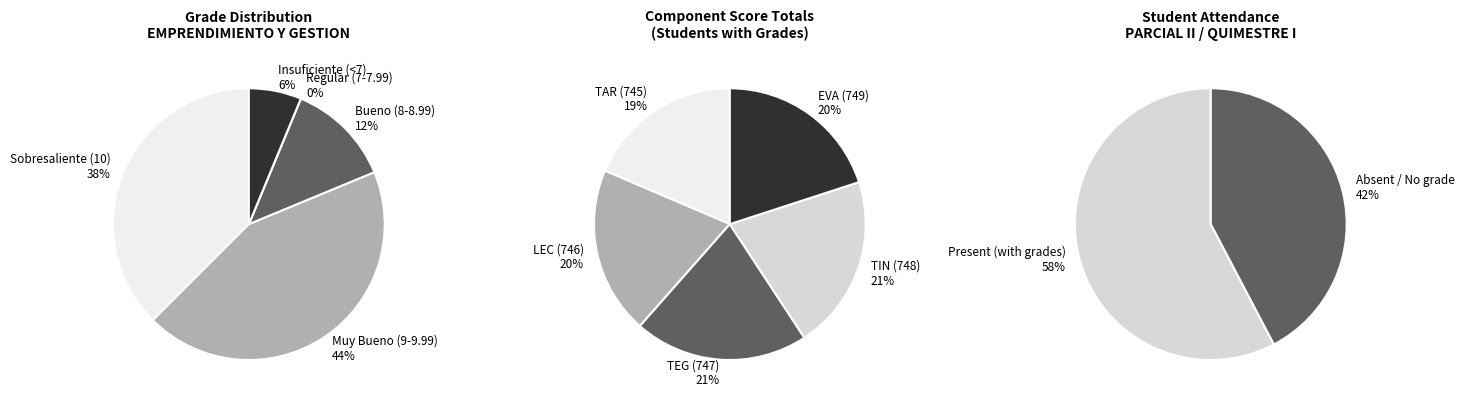

Does 2 represent more than half of the total?

No